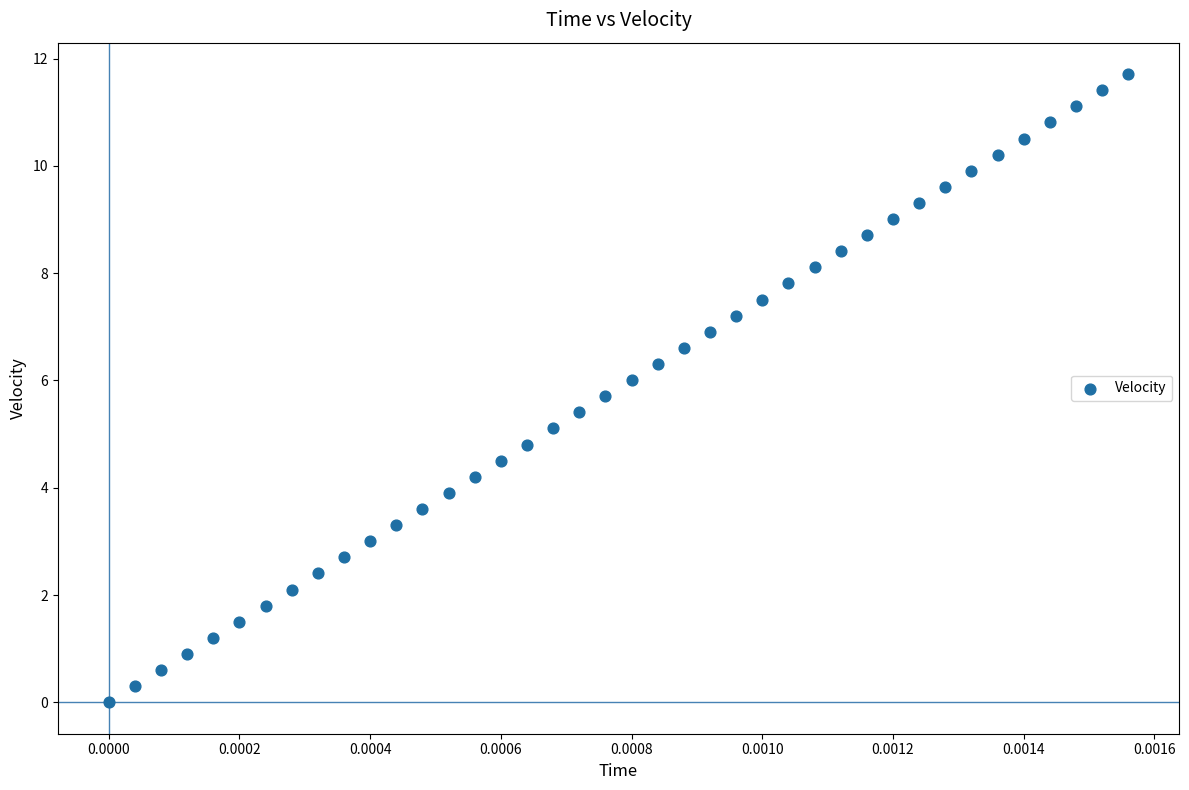

What is the range of Y values (max minus min)?

11.7